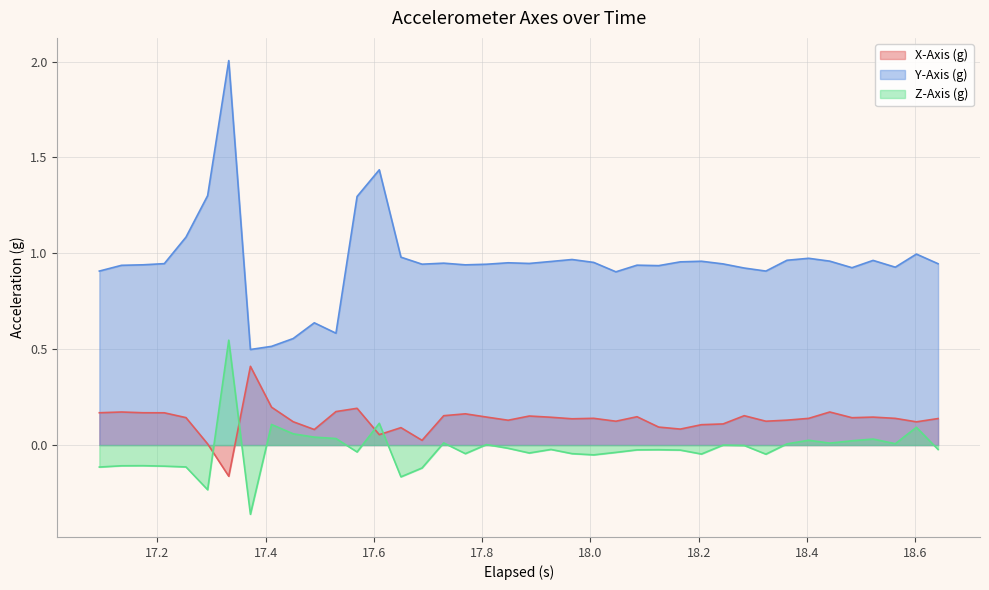

What is the minimum value shown in the chart?

-0.4